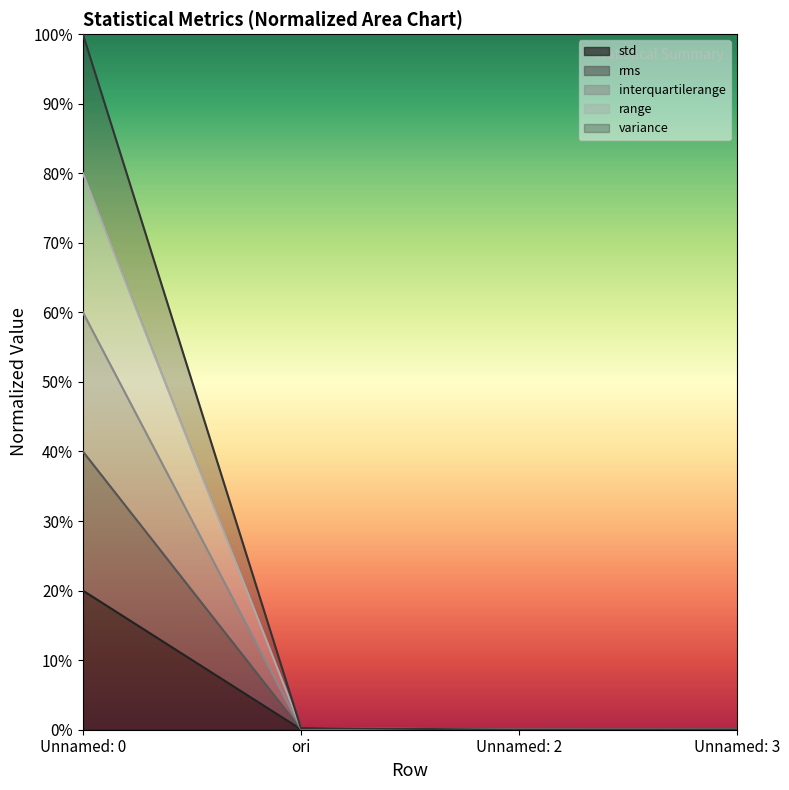

True or false: range and interquartilerange intersect in this chart.

False